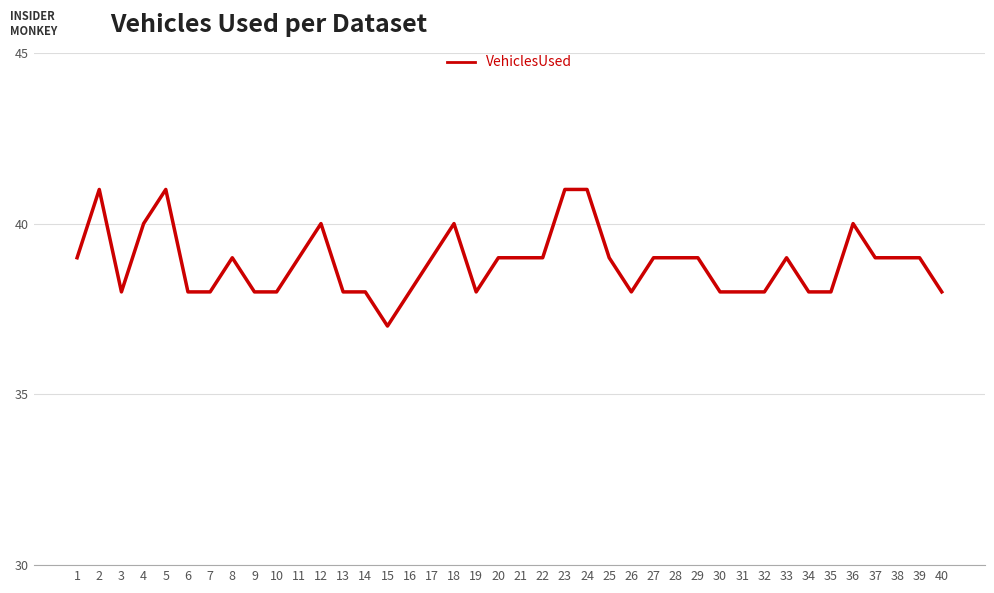

What is the sum of the values at 29 and 33?

78